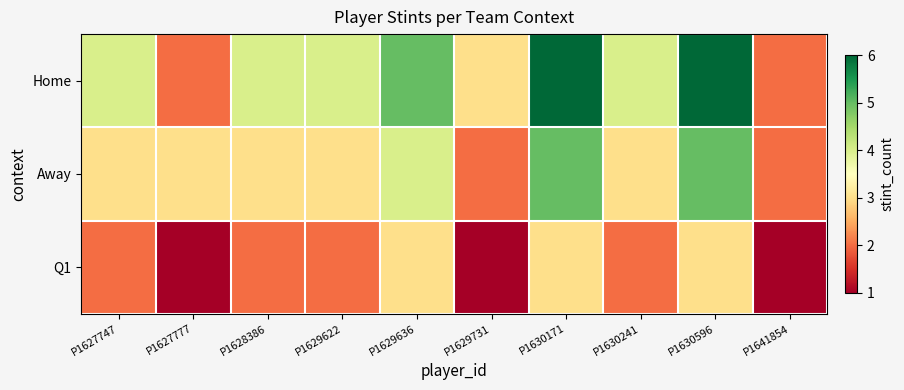

Reading left to right, extract all data points from this chart.

Home: P1627747=4	P1627777=2	P1628386=4	P1629622=4	P1629636=5	P1629731=3	P1630171=6	P1630241=4	P1630596=6	P1641854=2
Away: P1627747=3	P1627777=3	P1628386=3	P1629622=3	P1629636=4	P1629731=2	P1630171=5	P1630241=3	P1630596=5	P1641854=2
Q1: P1627747=2	P1627777=1	P1628386=2	P1629622=2	P1629636=3	P1629731=1	P1630171=3	P1630241=2	P1630596=3	P1641854=1